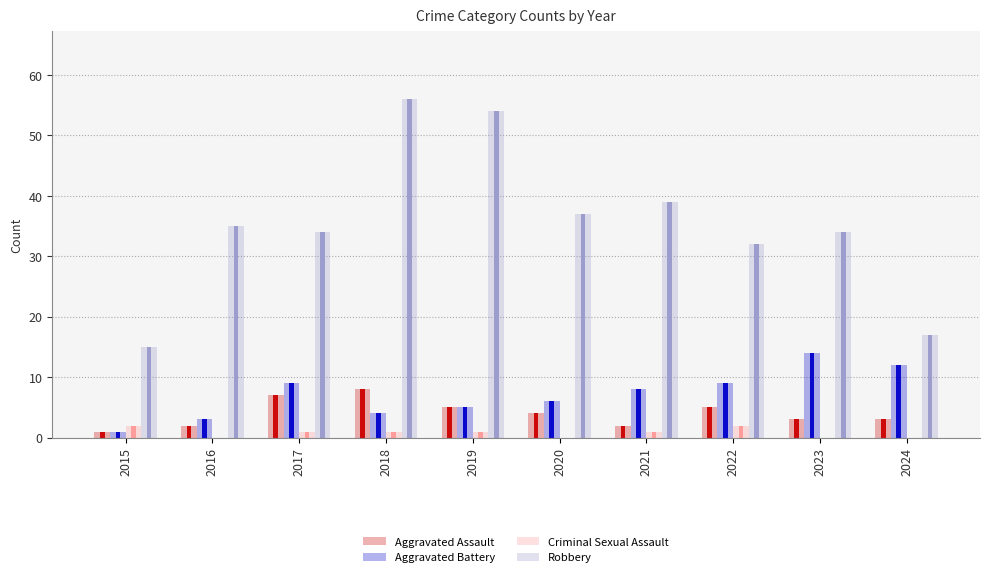

Which category has the lowest value across all series?

2016